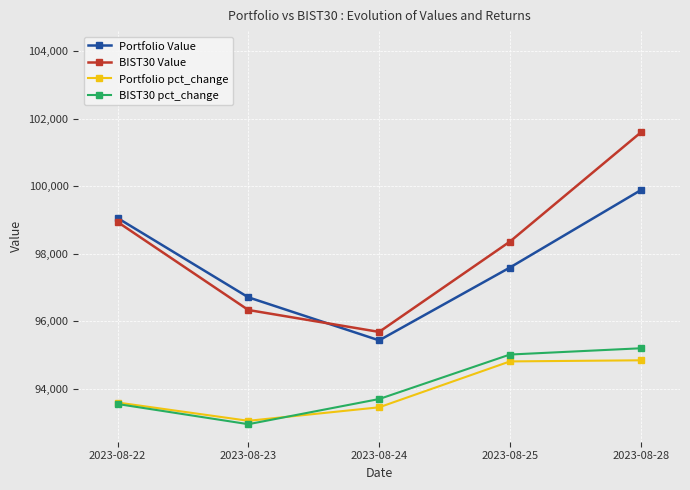

Where is BIST30 pct_change nearest to the value 94077?

2023-08-24